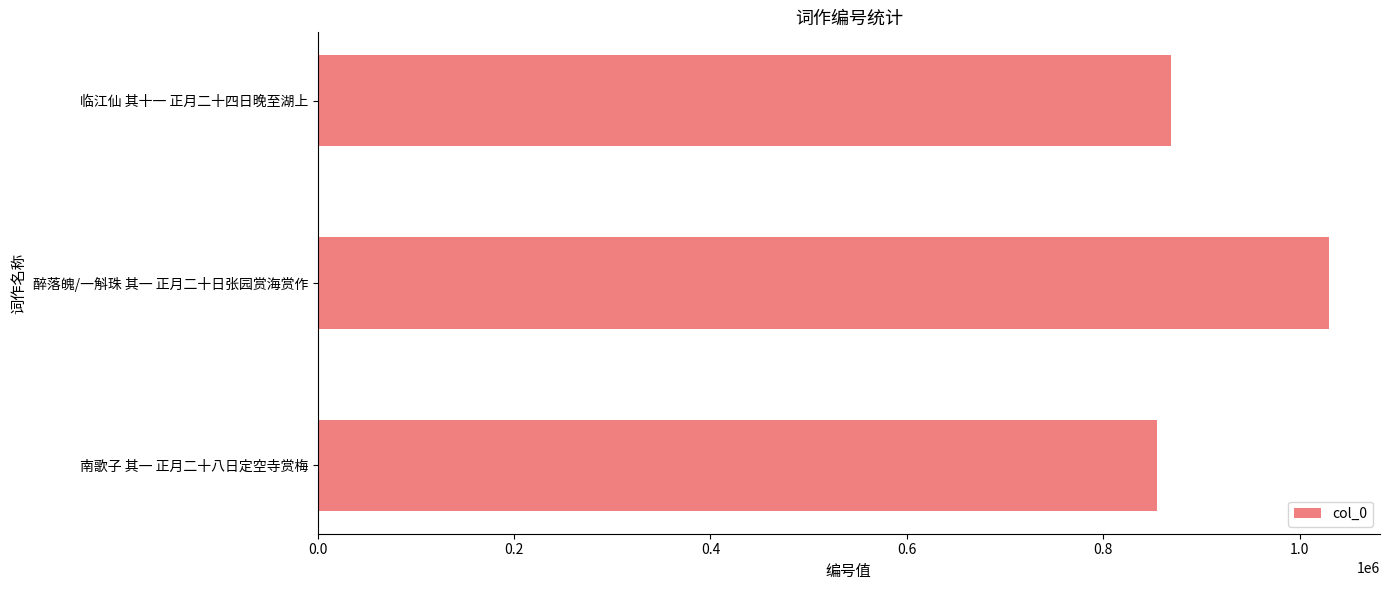

Which label corresponds to the largest value in the chart?

醉落魄/一斛珠 其一 正月二十日张园赏海赏作